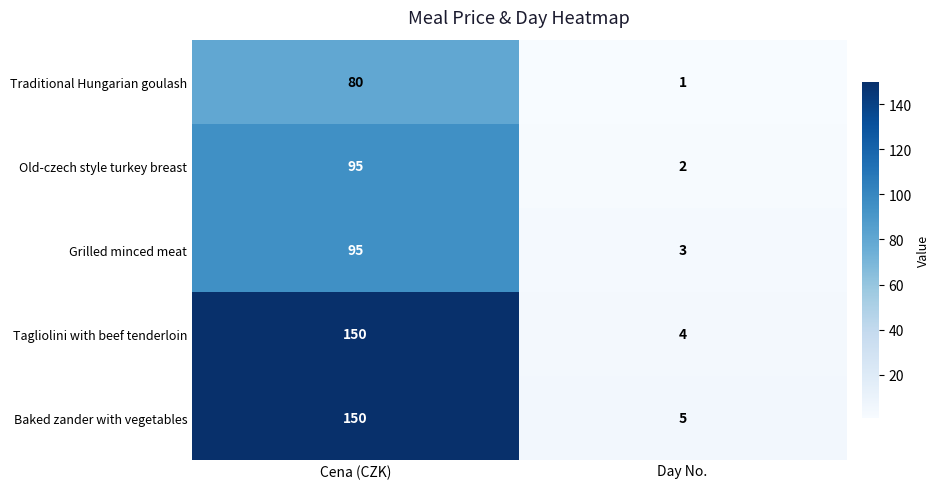

Which series has the widest spread of values?

Tagliolini with beef tenderloin